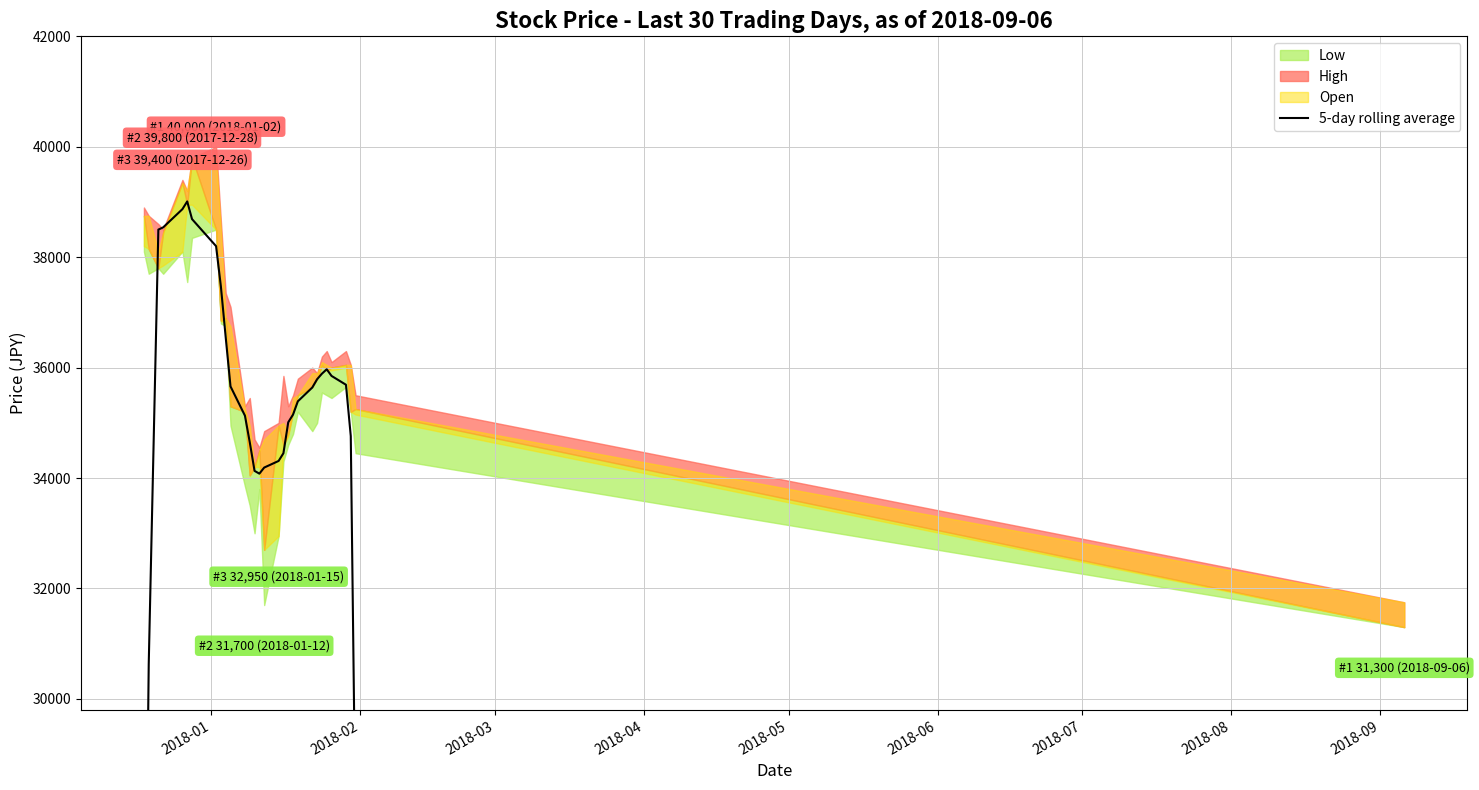

What is the minimum value shown in the chart?

20350